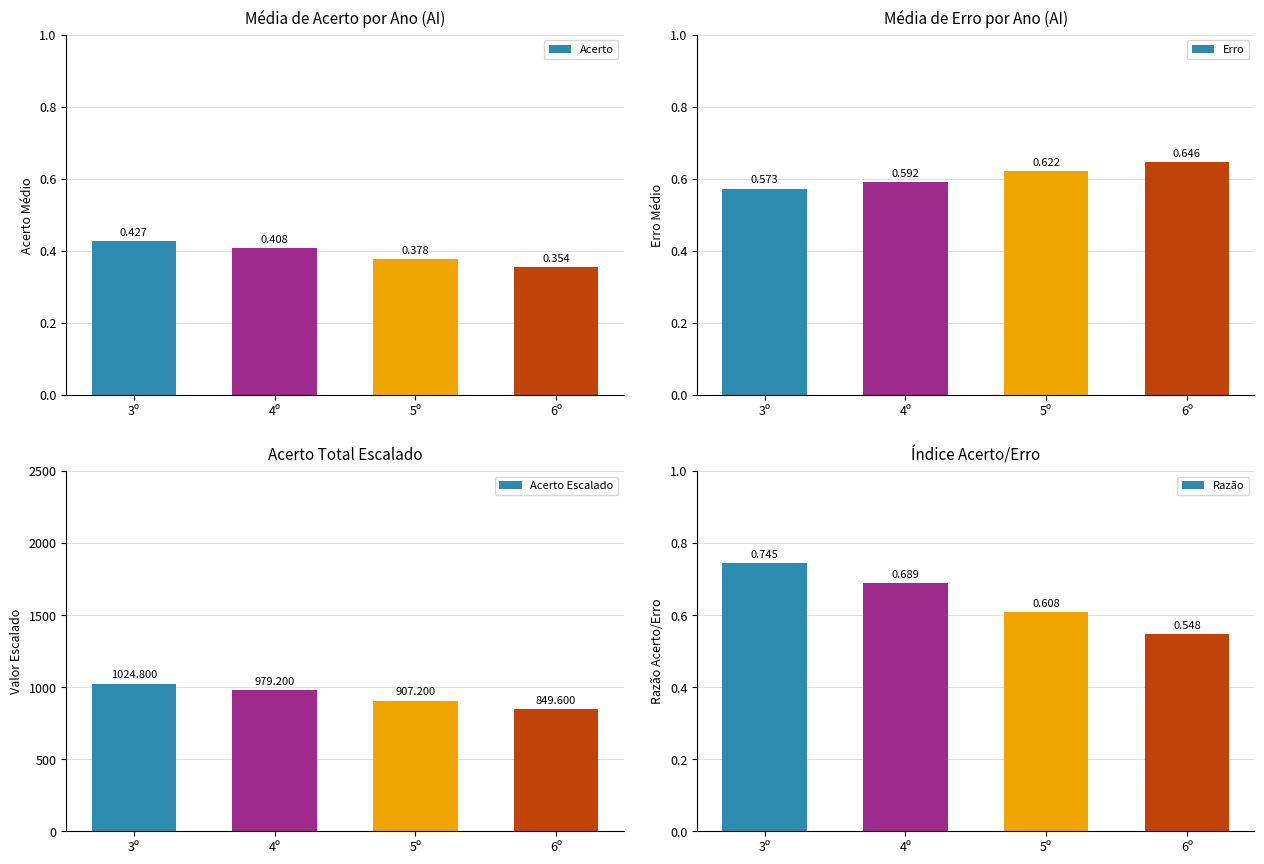

Which has a higher value, 5º or 3º?

3º